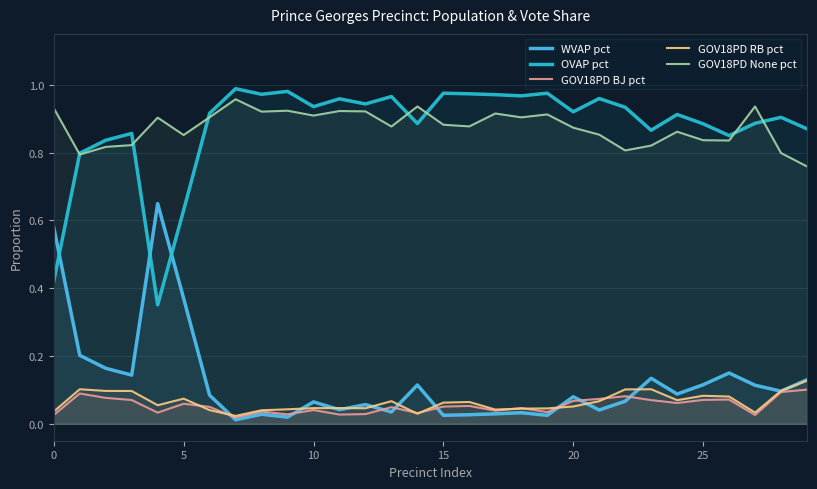

True or false: GOV18PD RB pct and OVAP pct cross at least once.

False